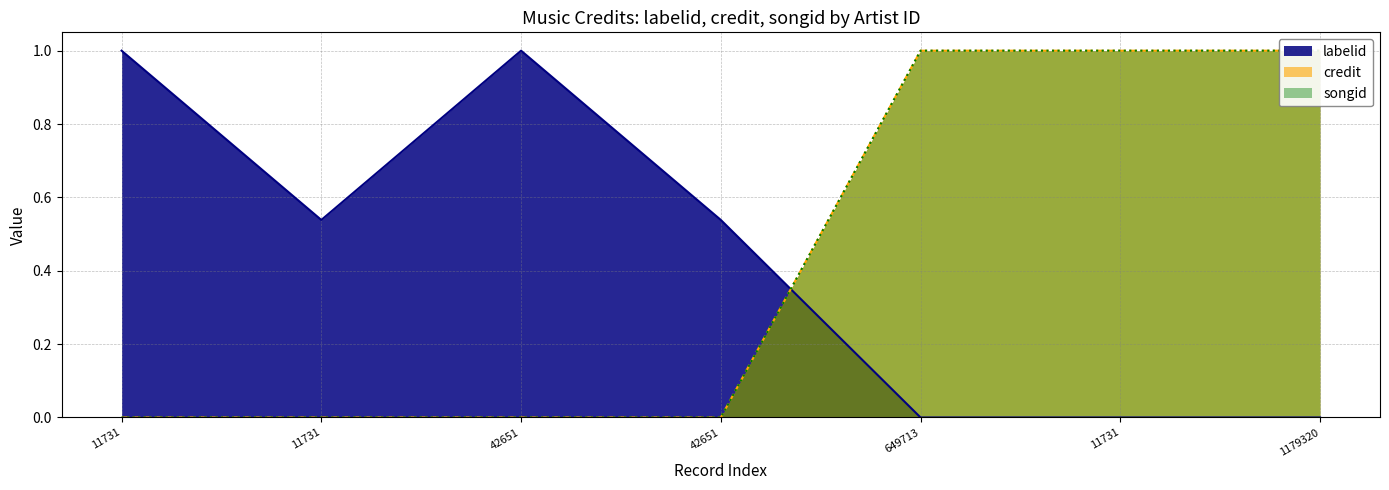

Between 42651 and 11731, which is larger?

42651